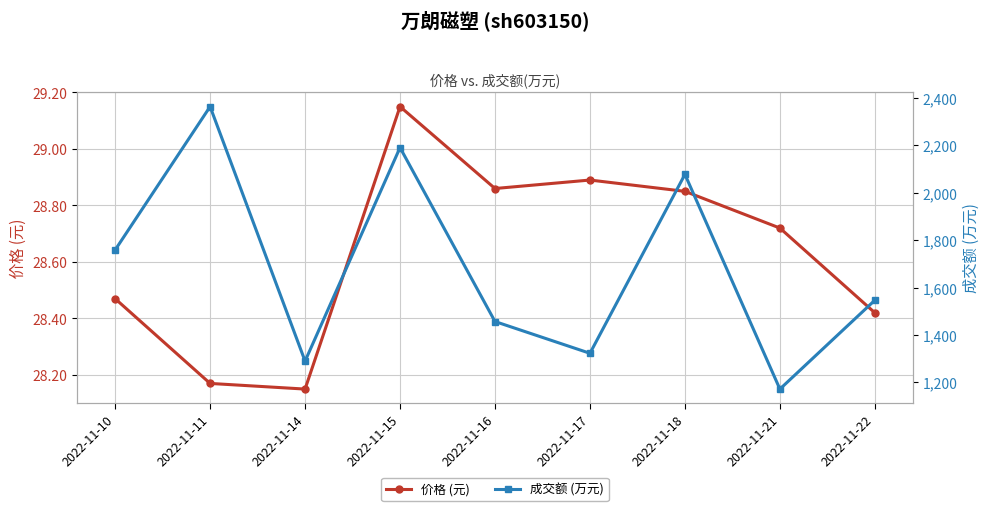

Which series has the largest range (max minus min)?

成交额 (万元)